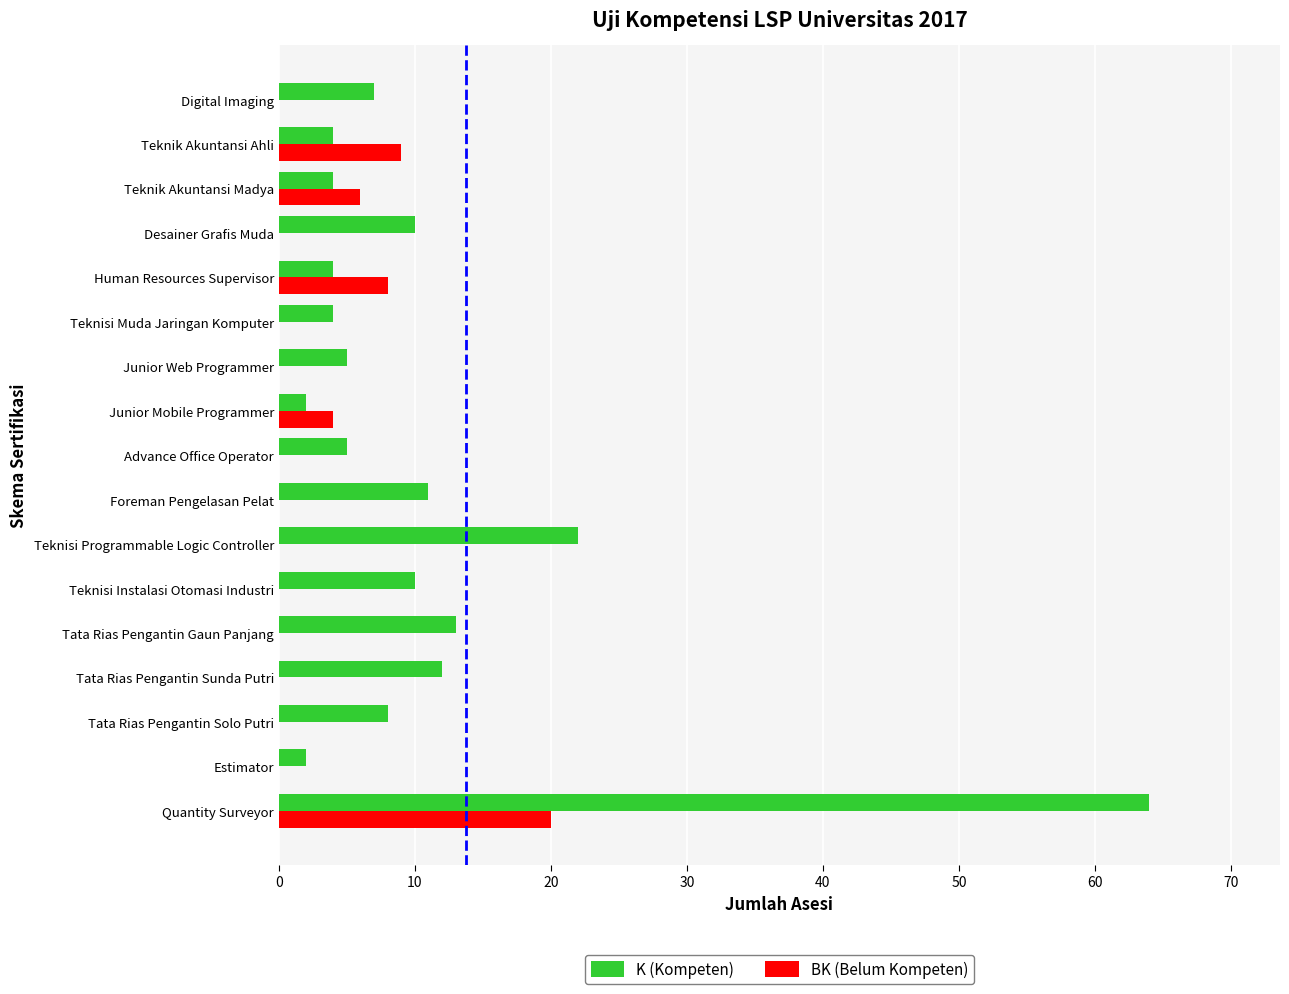

The value of K (Kompeten) at Human Resources Supervisor is 4. True or false?

True